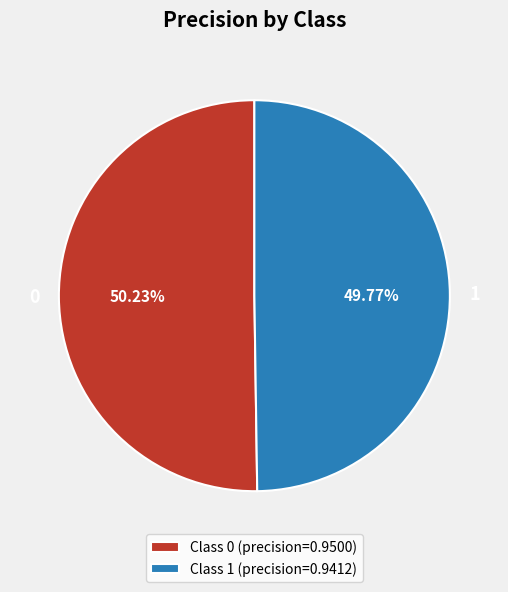

The 0 slice represents 50% of the pie. True or false?

True